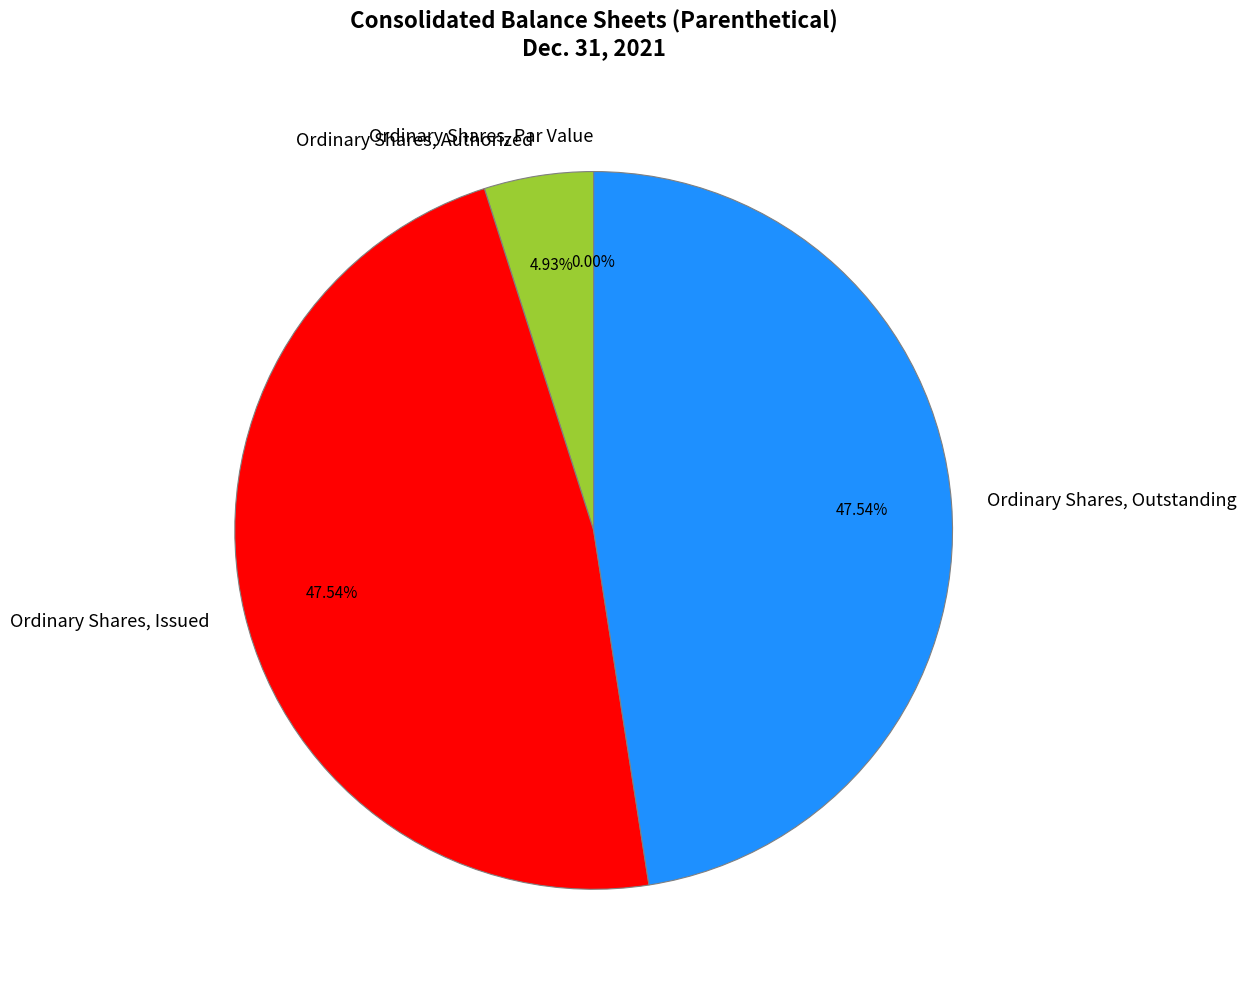

Combined, do Ordinary Shares, Par Value and Ordinary Shares, Outstanding account for over 50%?

No